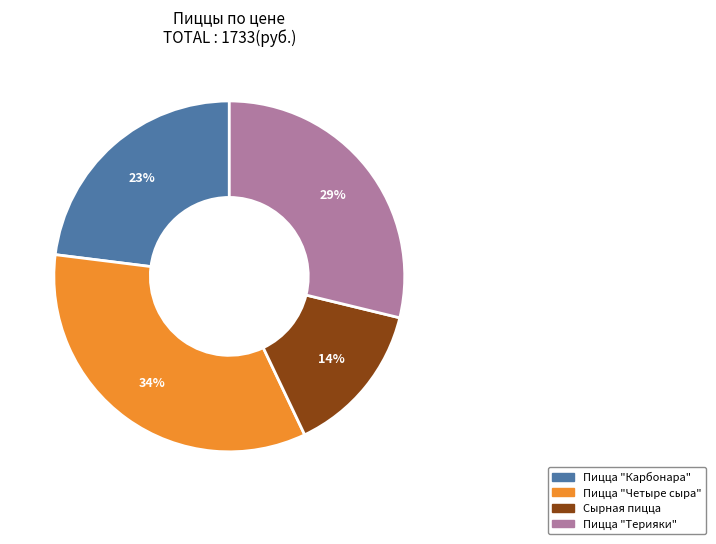

Count the number of slices in the pie.

4